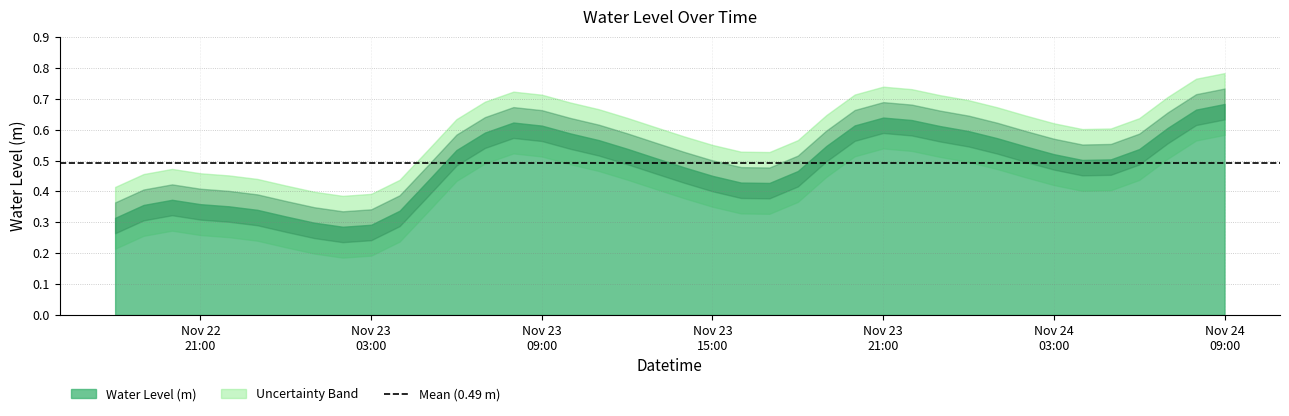

Where is the first local minimum?

2024-11-23 02:00:00